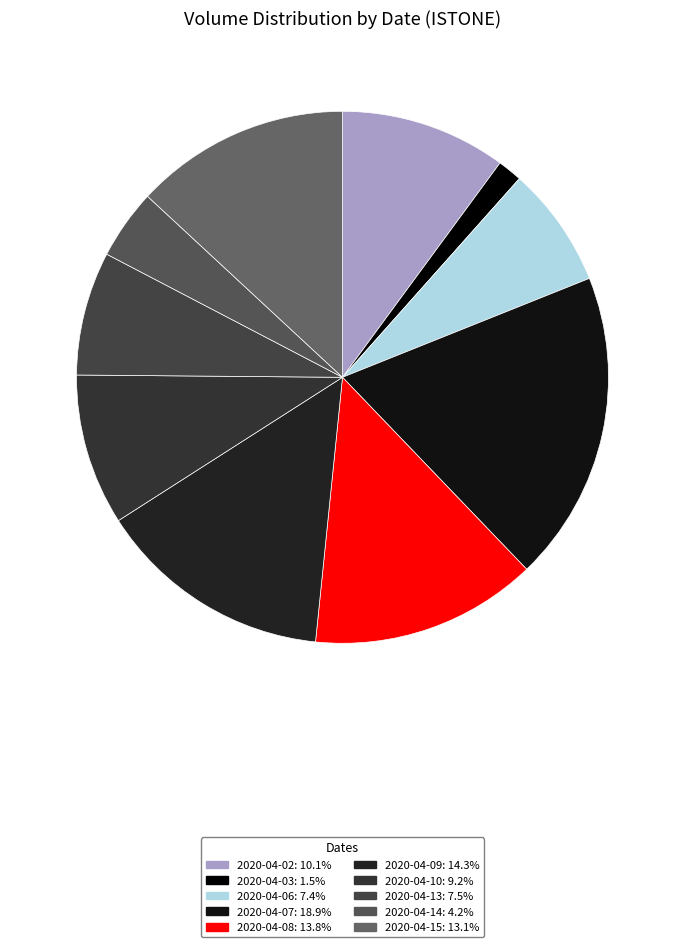

Combined, do 2020-04-06 and 2020-04-08 account for over 50%?

No